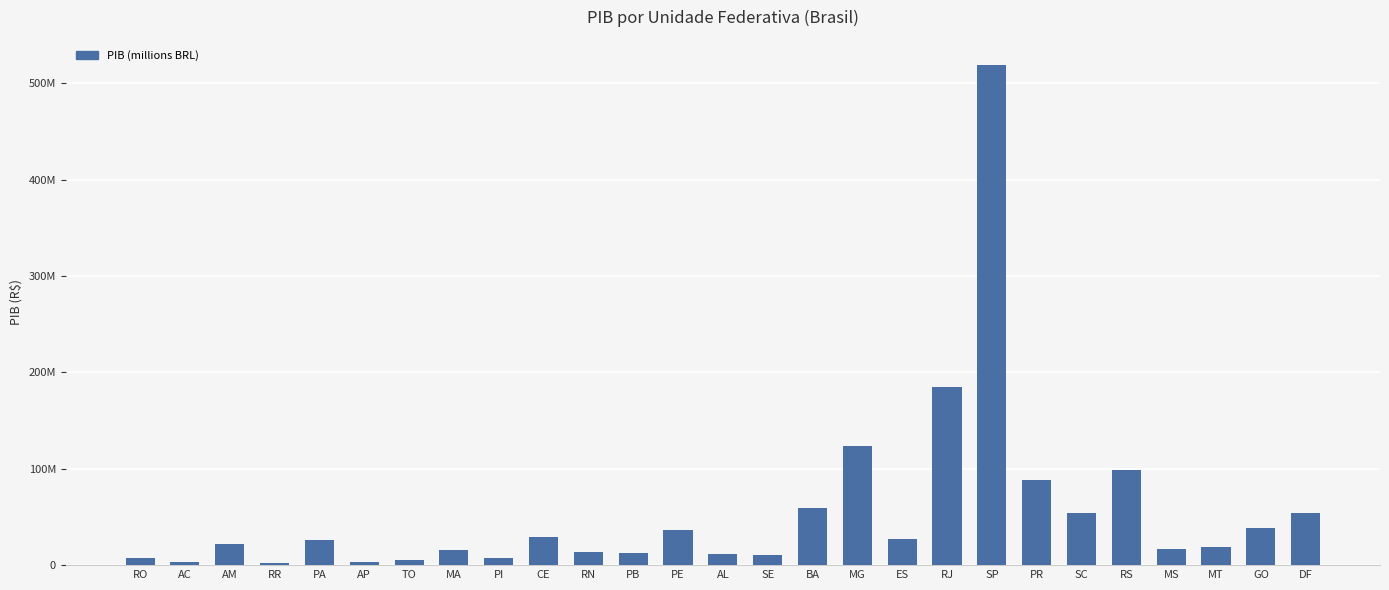

Are the bars horizontal?

No